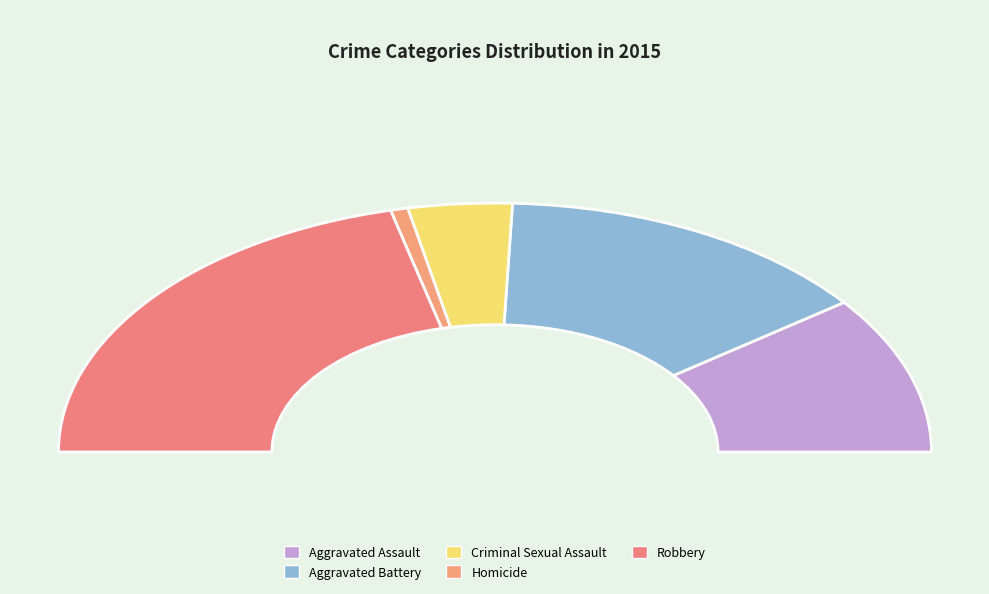

Does Robbery represent more than half of the total?

No